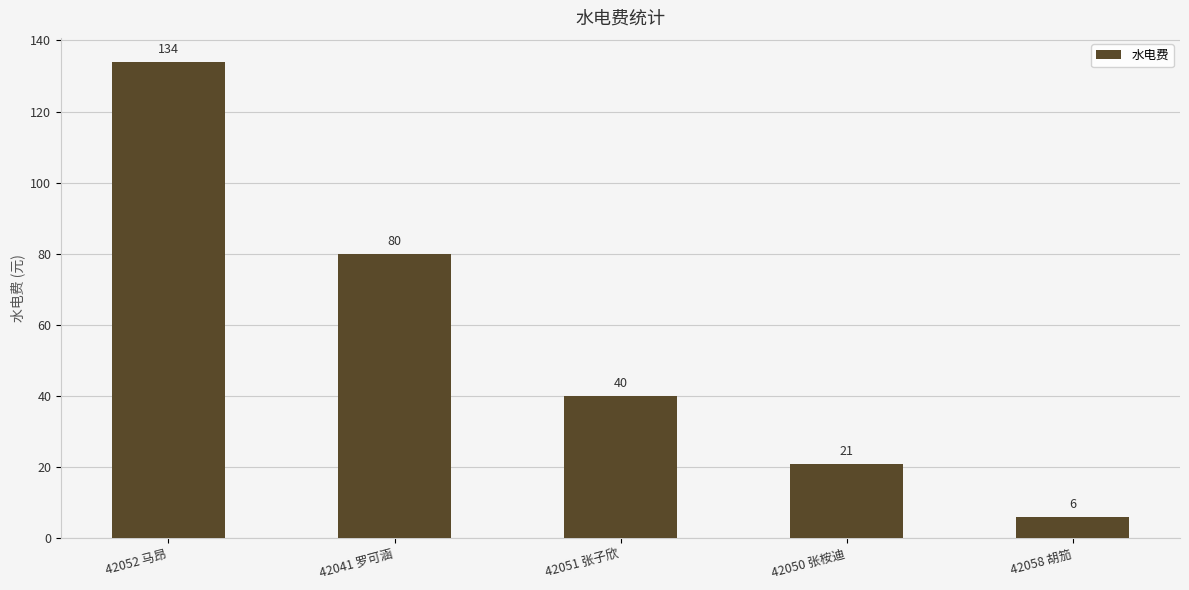

What is the sum of all values?

281